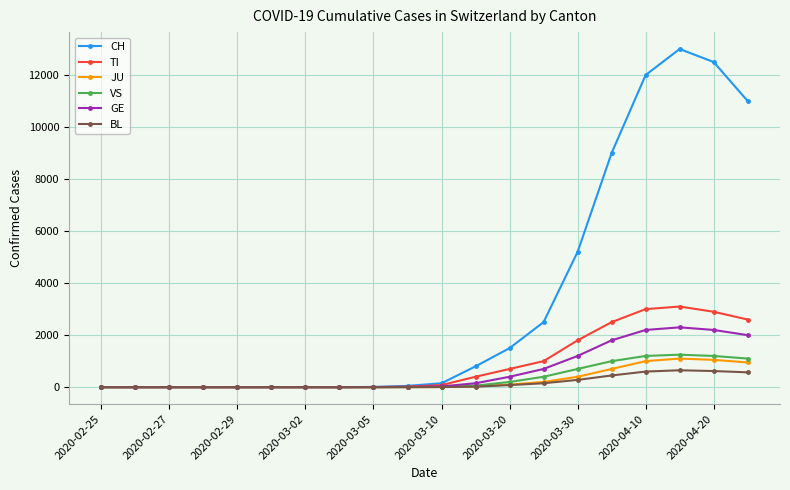

Which series has the widest spread of values?

CH